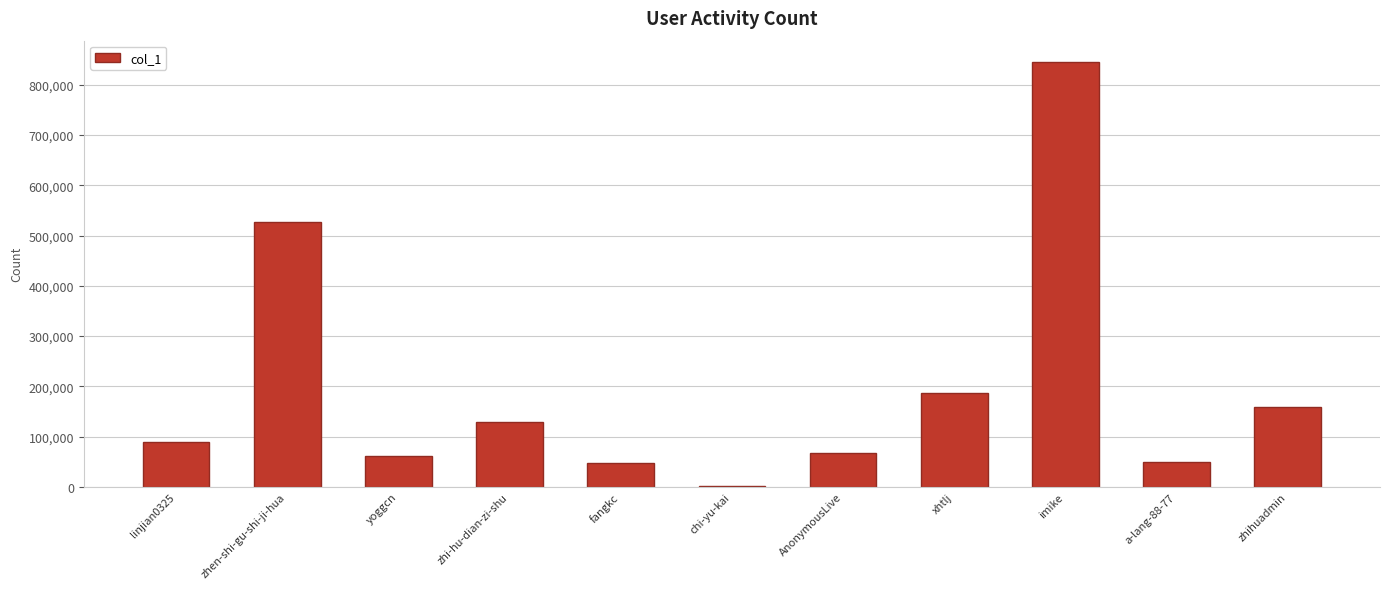

Are the bars grouped side by side (vs. stacked)?

No